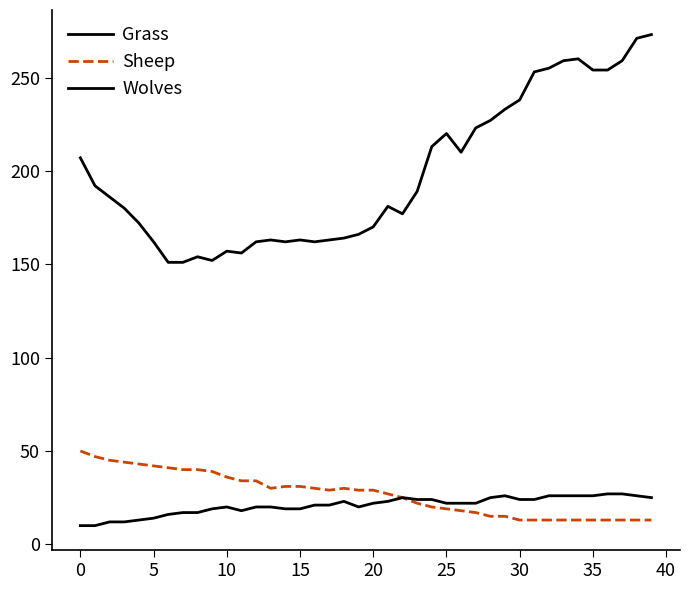

Does the chart have visible grid lines?

No